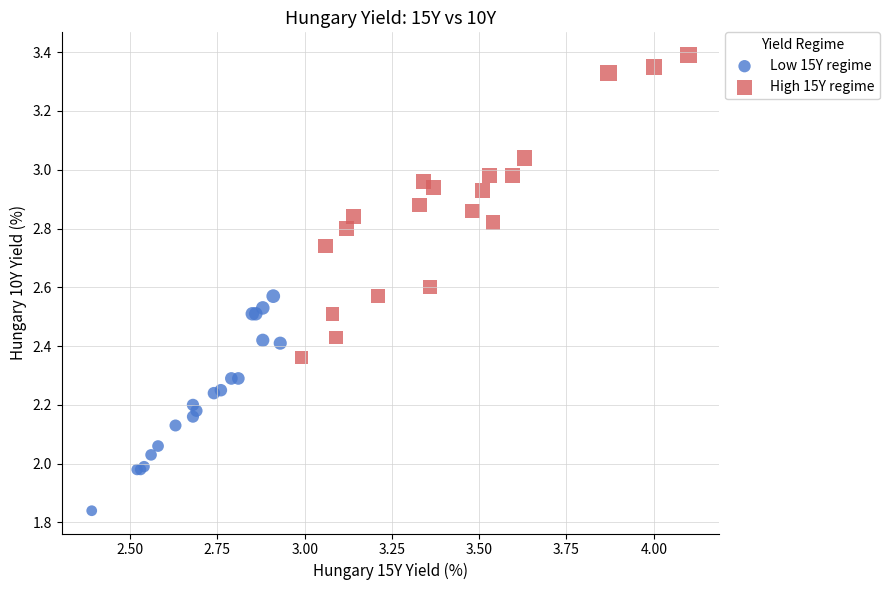

Which series reaches the maximum Y coordinate?

High 15Y regime